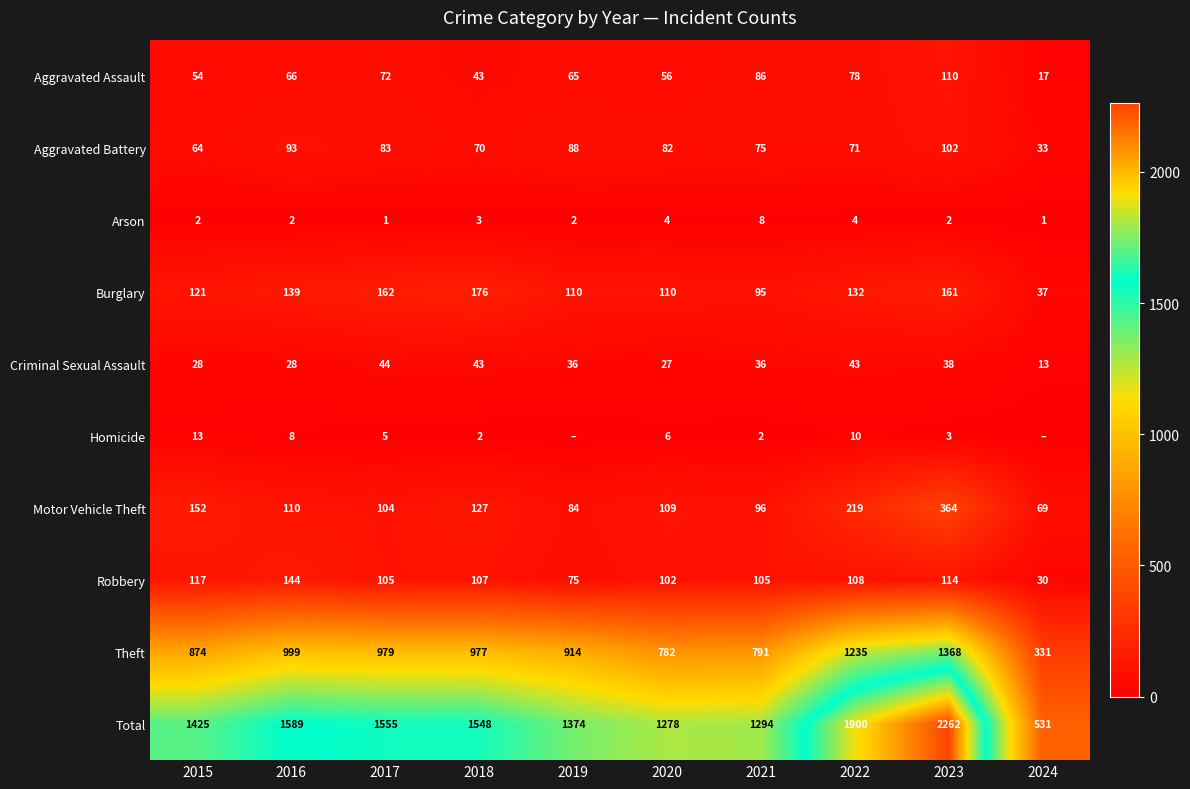

Which label corresponds to the smallest value in the chart?

2019